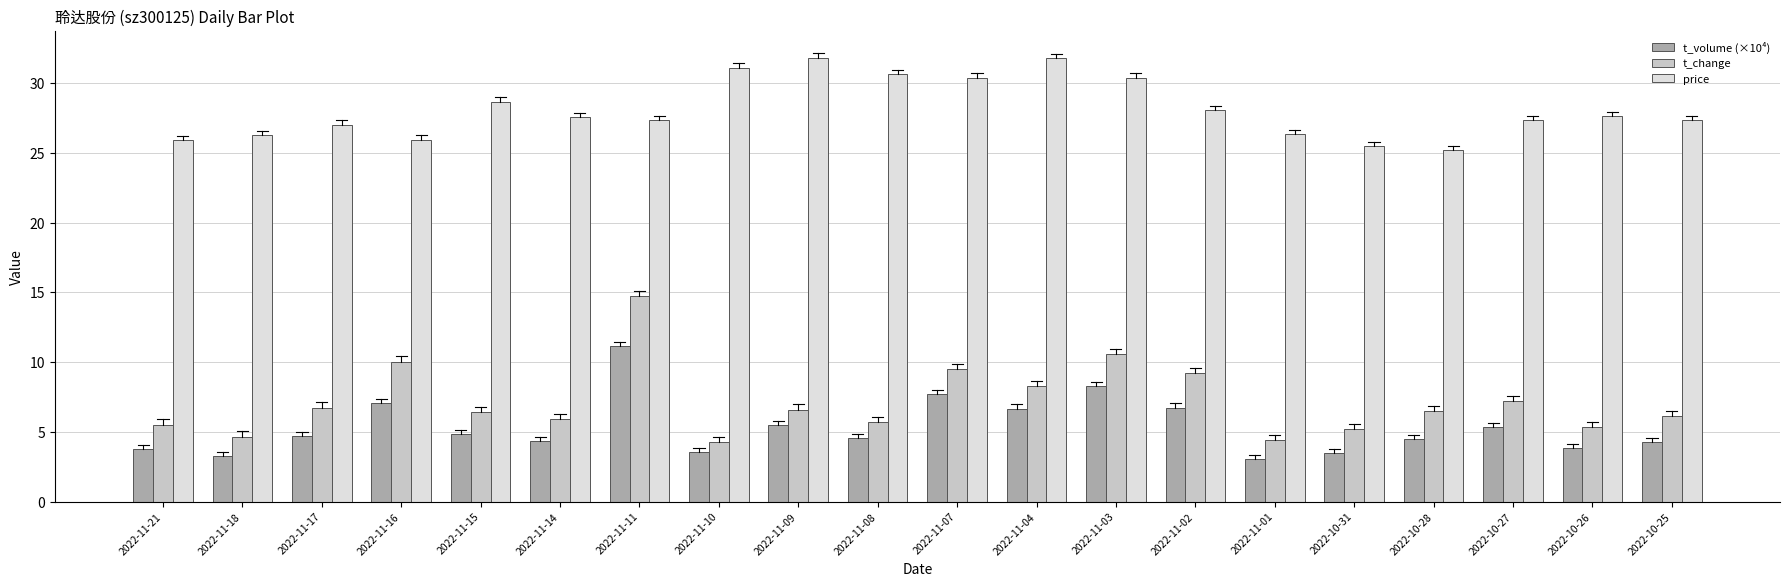

The price series shows 12.5 at 2022-10-27. True or false?

False